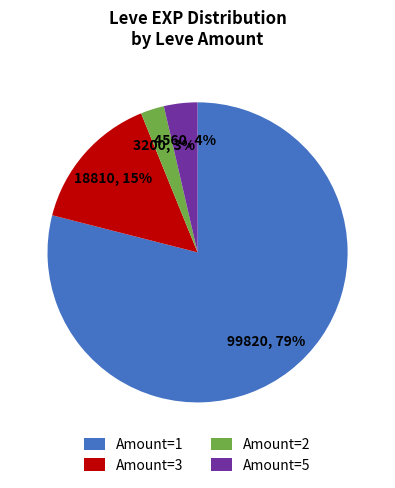

To the nearest percent, what percentage of the pie is Amount=2?

3%